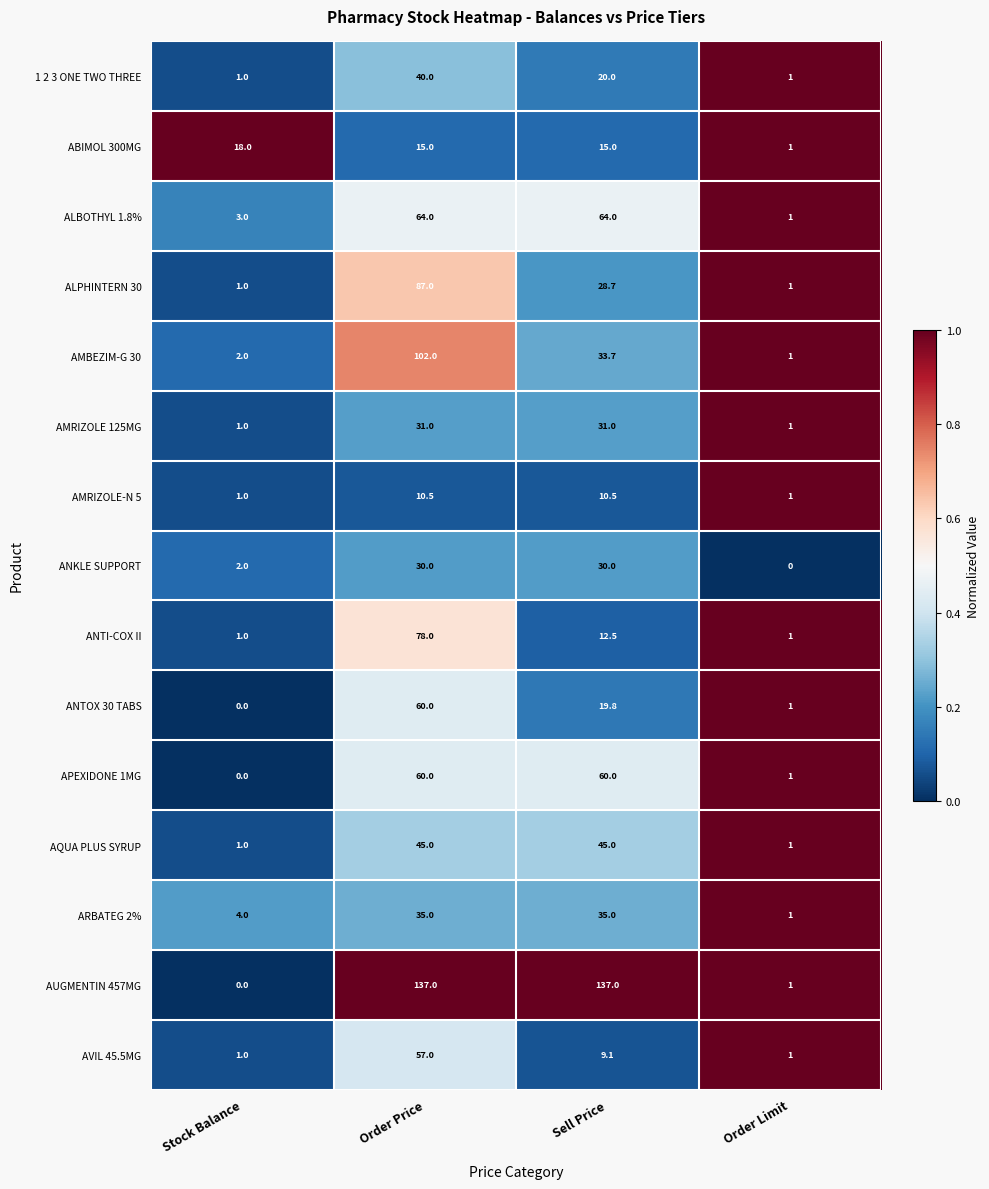

What is the greatest value displayed?

137.0